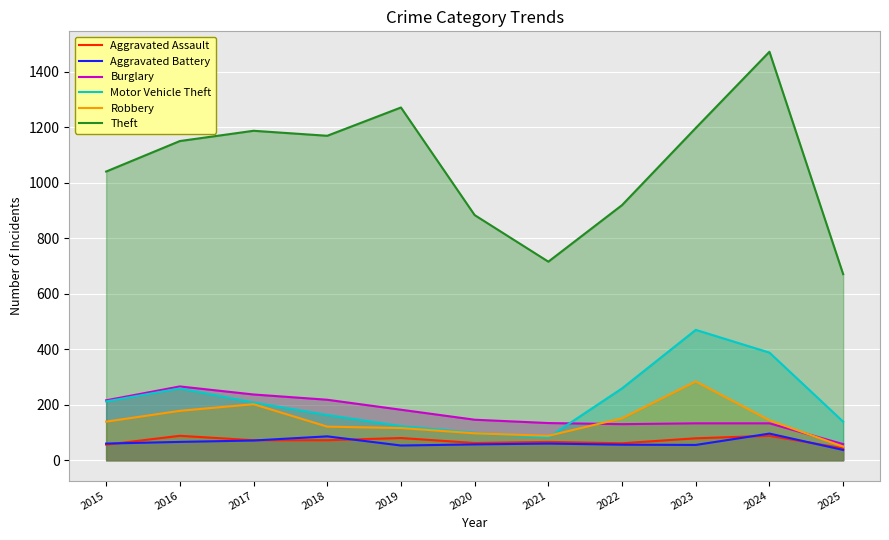

What is the average value of the Theft series?

1062